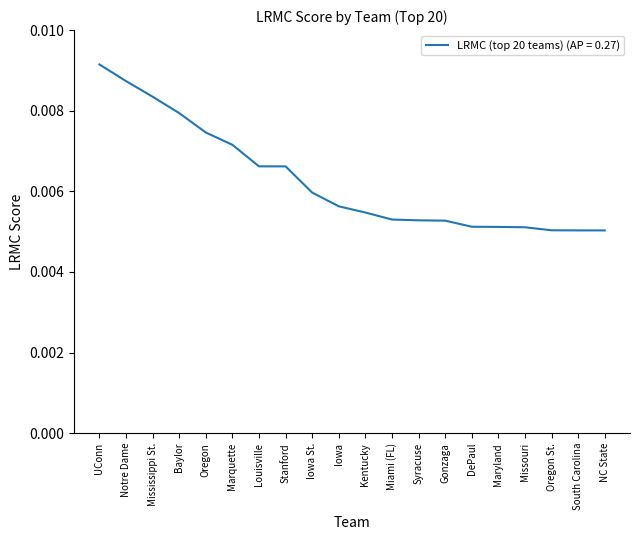

What position from the left is Kentucky?

11